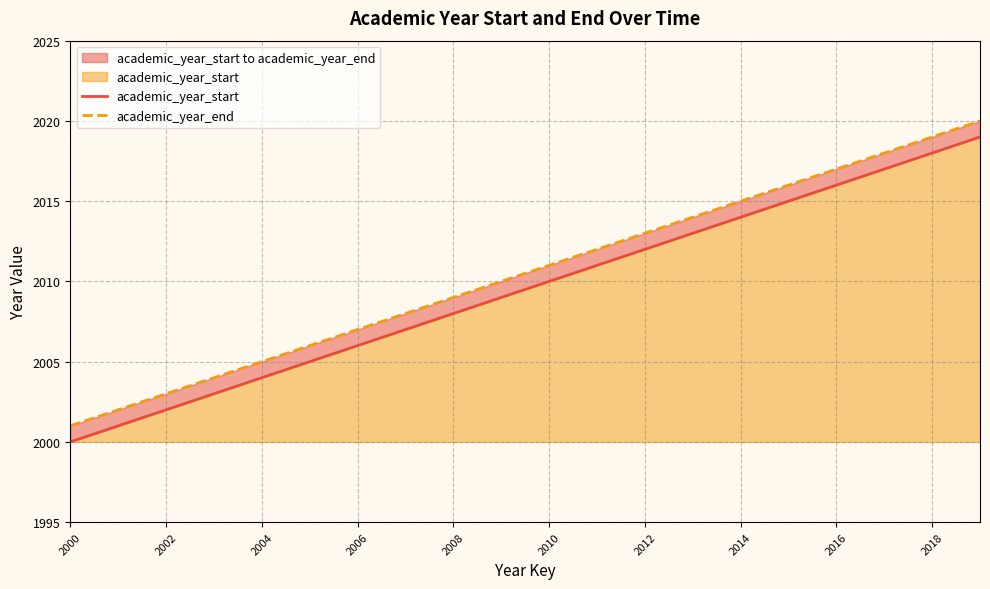

At which label does academic_year_start reach its minimum?

2000